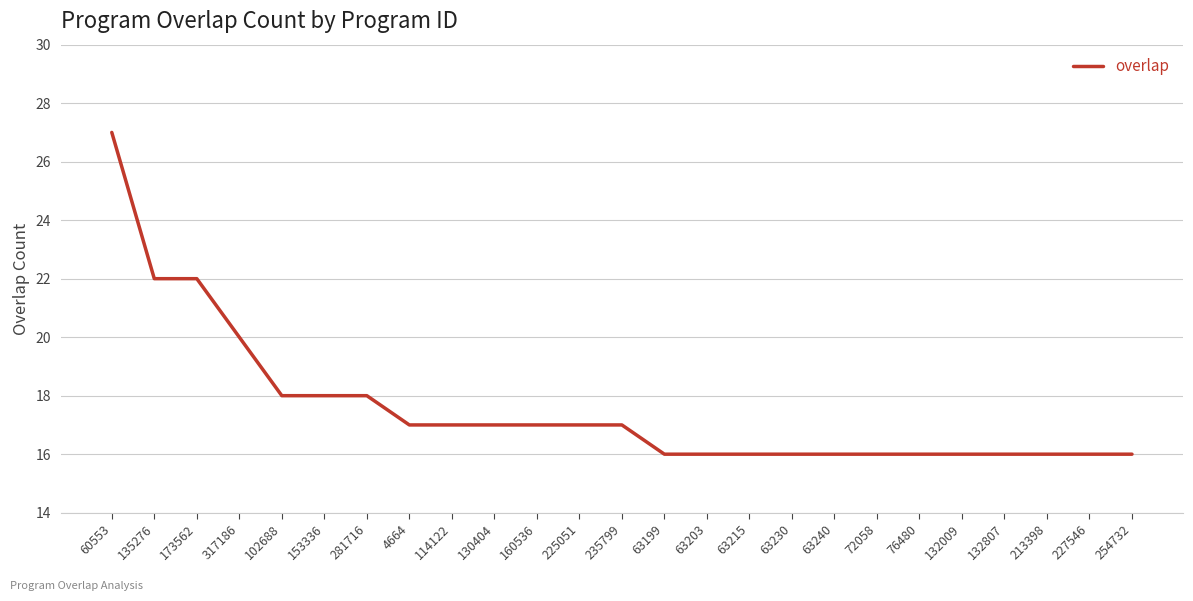

What is the difference between the second highest and minimum values?

6